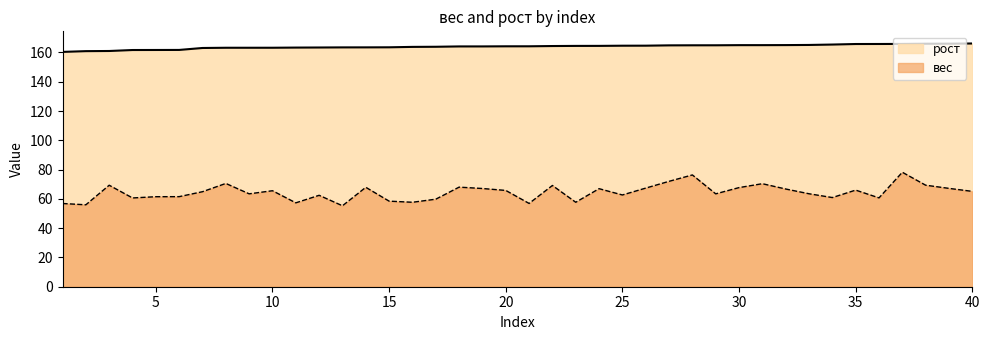

True or false: рост and вес cross at least once.

False